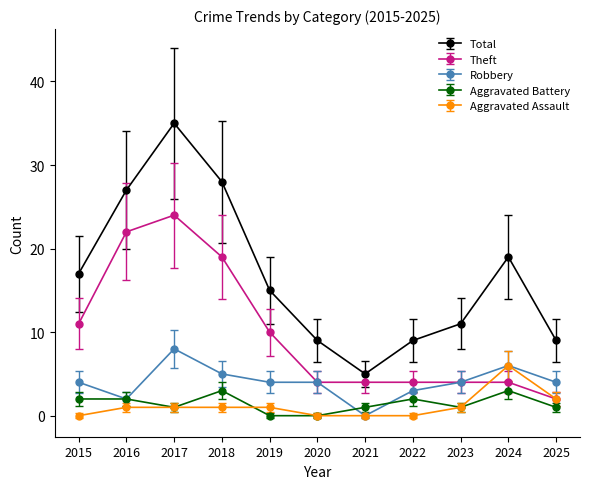

How many lines are shown in the chart?

5